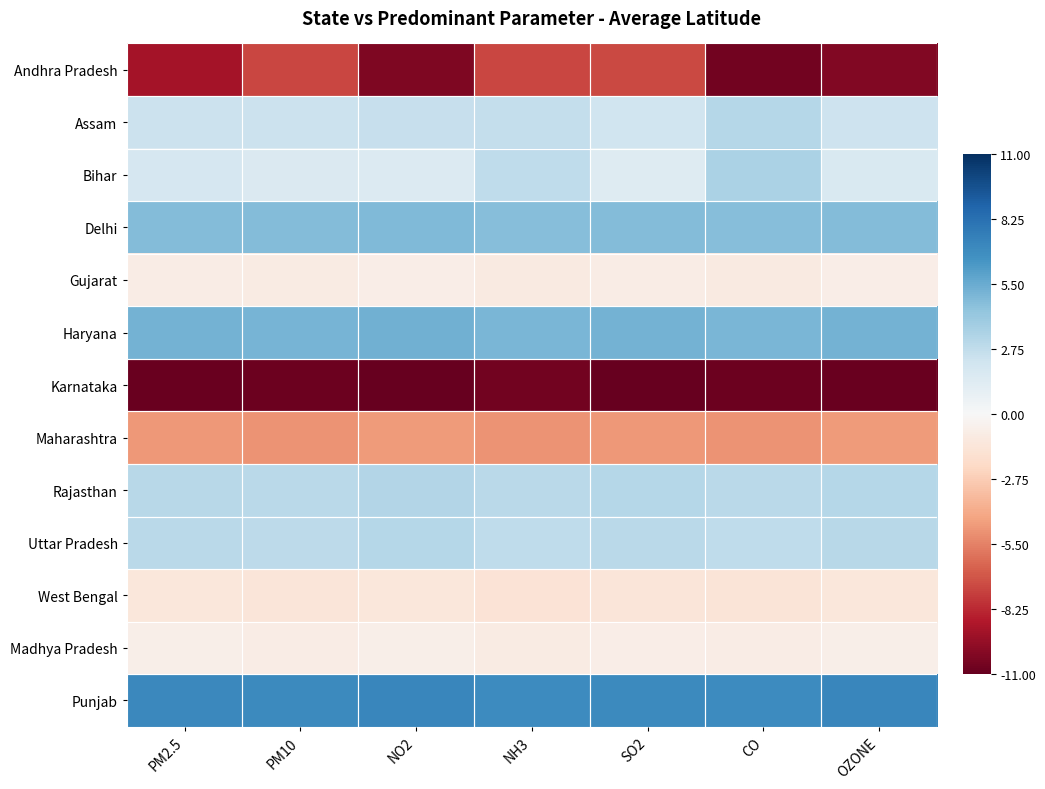

What is the difference between the highest and lowest values at PM10?

17.8